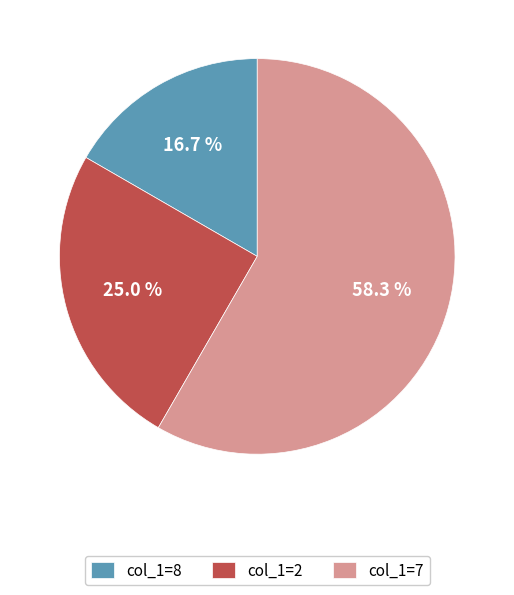

Do col_1=7 and col_1=8 together represent more than half of the pie?

Yes